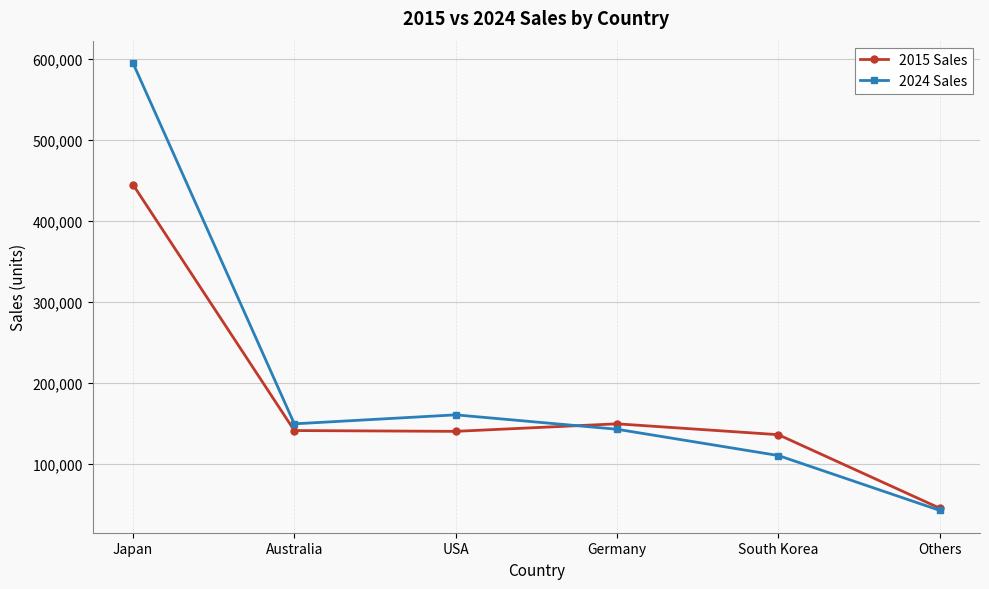

Which series has the widest spread of values?

2024 Sales